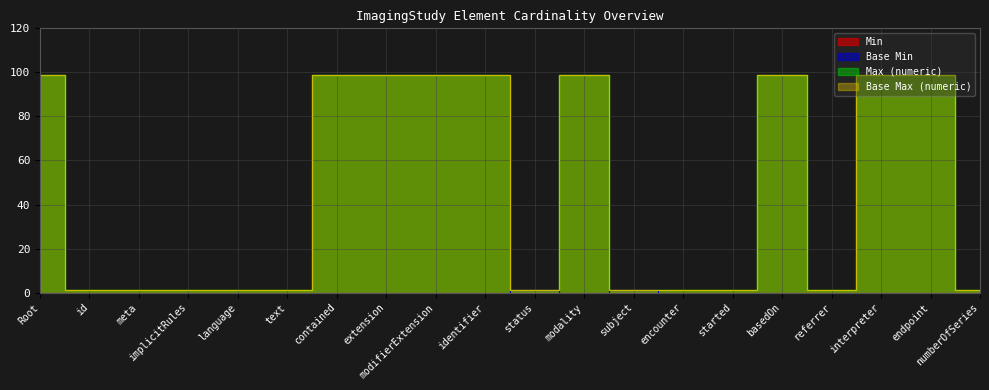

How many distinct data groups are displayed?

4